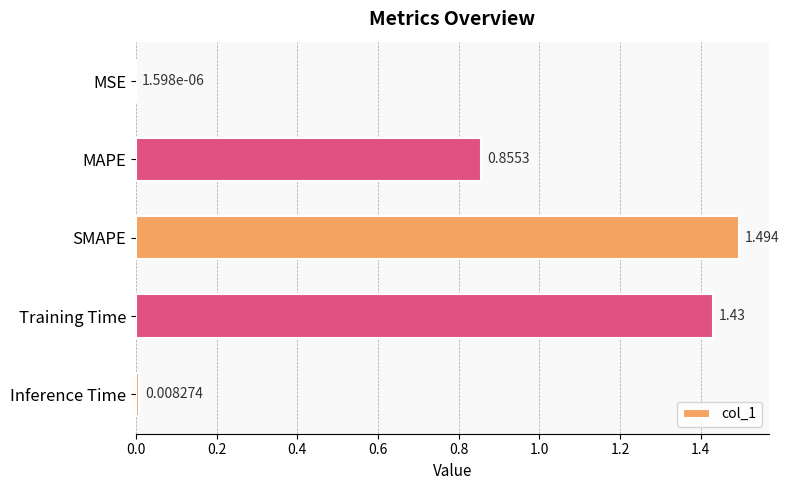

At which category does the chart reach its peak across all series?

SMAPE